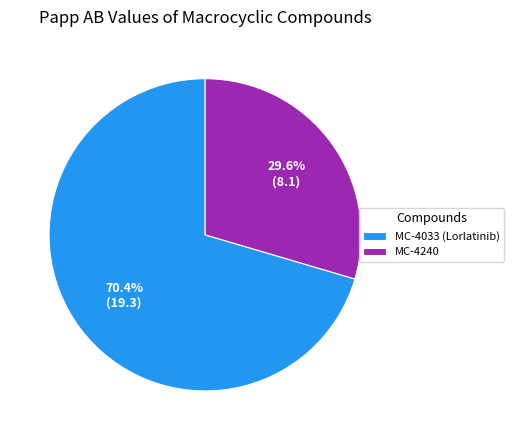

Does any single category account for the majority?

Yes